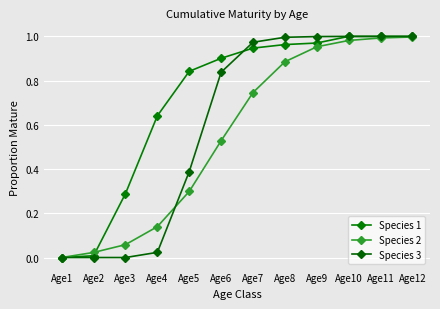

True or false: Species 3 has a value of 0.0 at Age3.

True